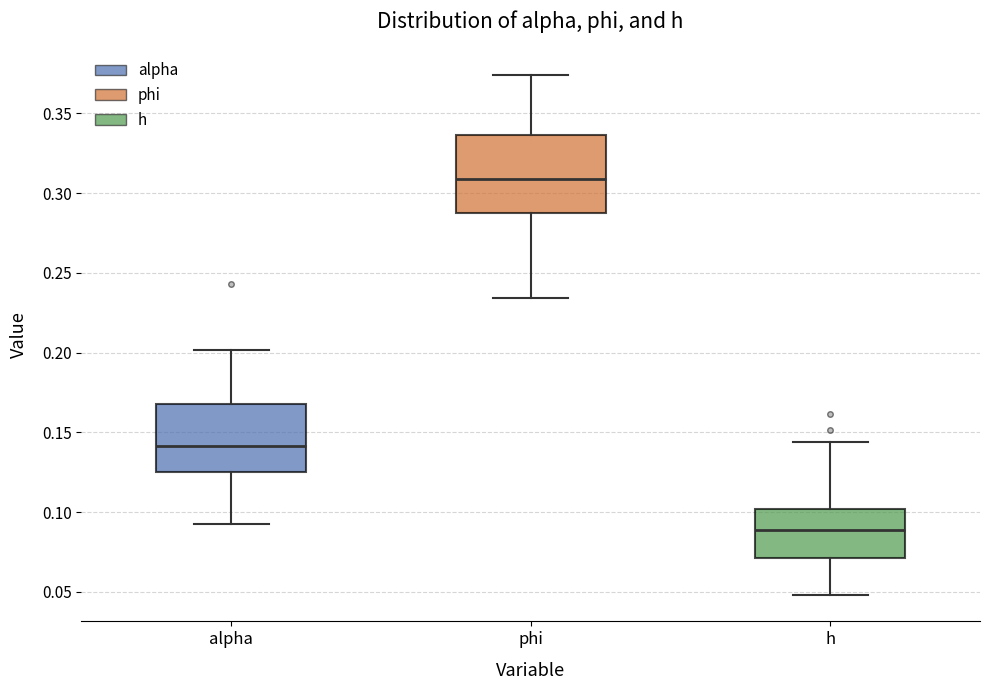

Reading left to right, transcribe this box plot: for each box, give where its median line is, the range the box spans, and where its two whiskers end, as read against the y-axis. The values are not printed on the chart, so give them approximately, as read against the axis.

alpha: median 0.140, box 0.125 to 0.170, whiskers 0.095 to 0.200
phi: median 0.310, box 0.290 to 0.335, whiskers 0.235 to 0.375
h: median 0.090, box 0.070 to 0.100, whiskers 0.050 to 0.145